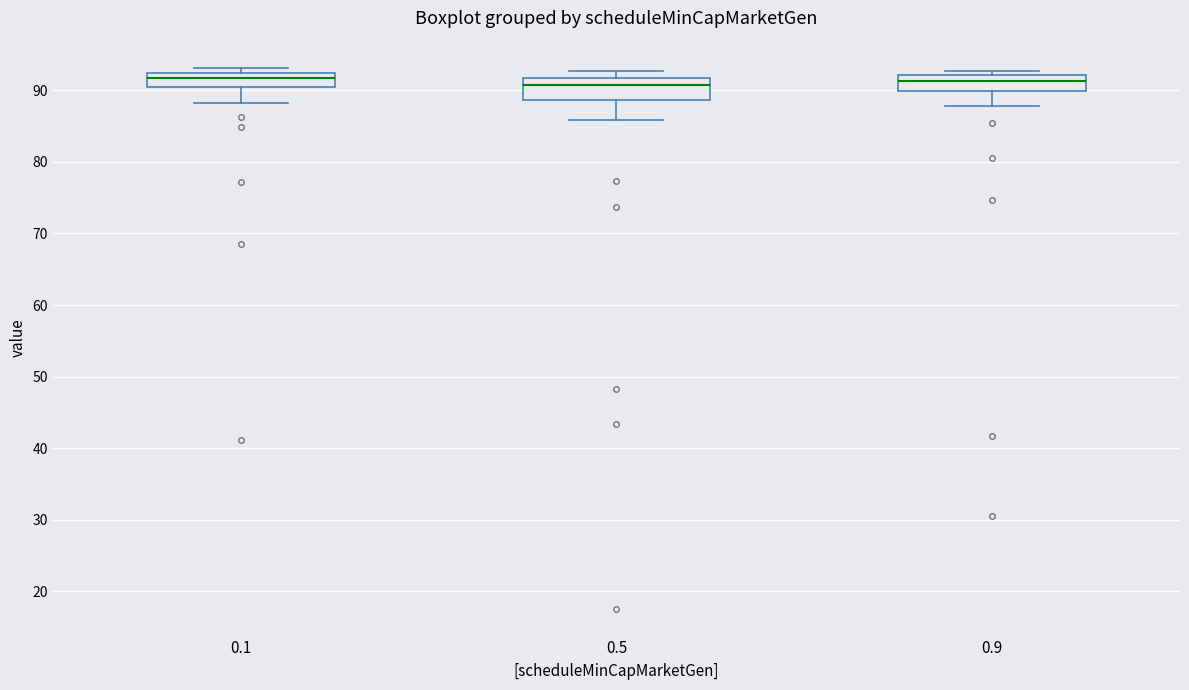

Reading left to right, transcribe this box plot: for each box, give where its median line is, the range the box spans, and where its two whiskers end, as read against the y-axis. The values are not printed on the chart, so give them approximately, as read against the axis.

0.1: median 92 (inside the box), box 90 to 92, whiskers 88 to 93
0.5: median 91, box 89 to 92, whiskers 86 to 93
0.9: median 91, box 90 to 92, whiskers 88 to 93